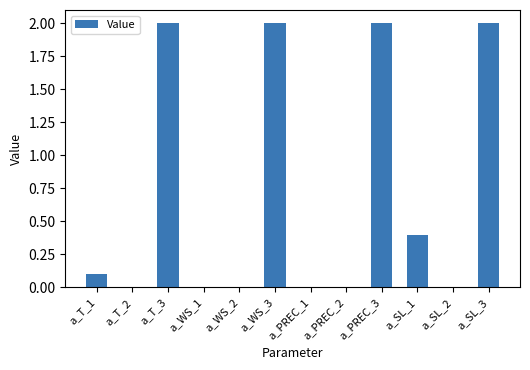

What is the sum of the values at a_T_2 and a_WS_3?

2.0